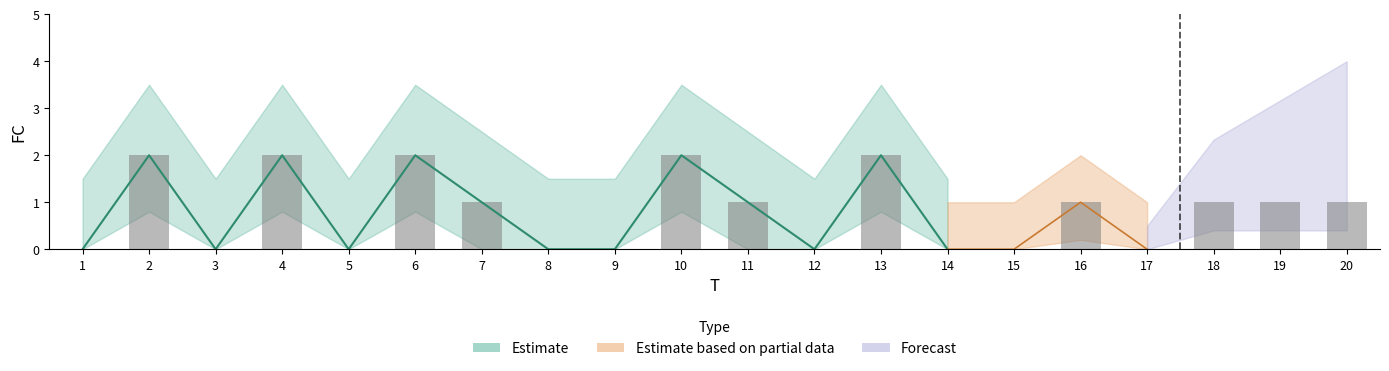

List the labels in order of value, largest first.

2, 4, 6, 10, 13, 7, 11, 16, 18, 19, 20, 1, 3, 5, 8, 9, 12, 14, 15, 17